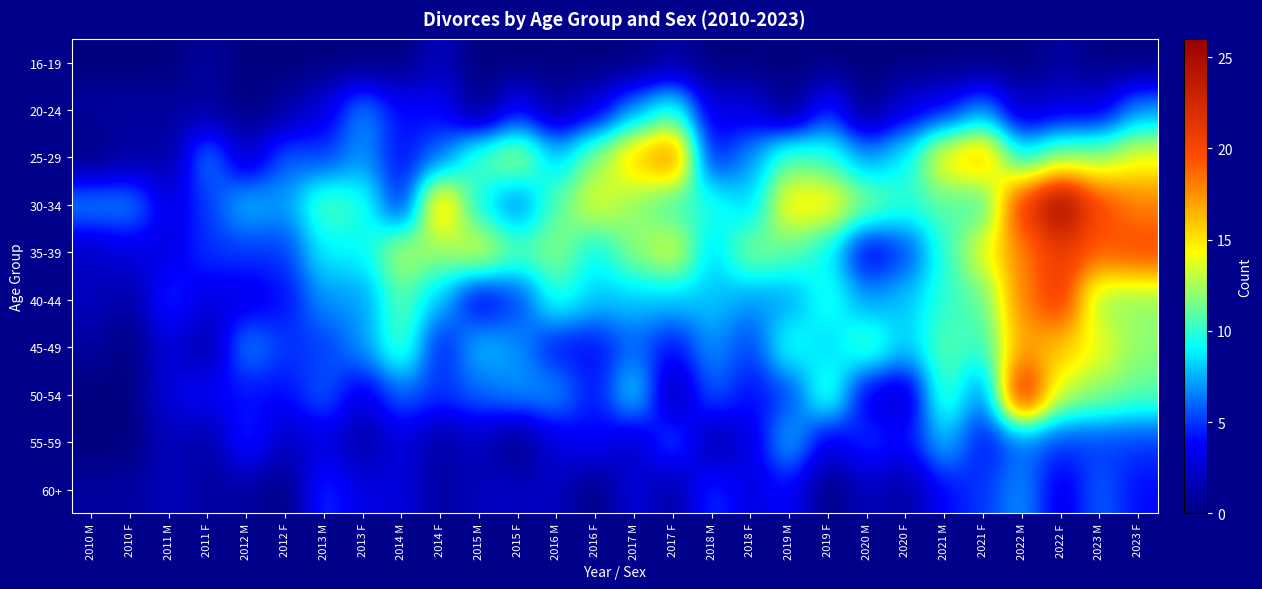

Between 2015 F and 2020 M, which series saw the biggest shift?

35-39